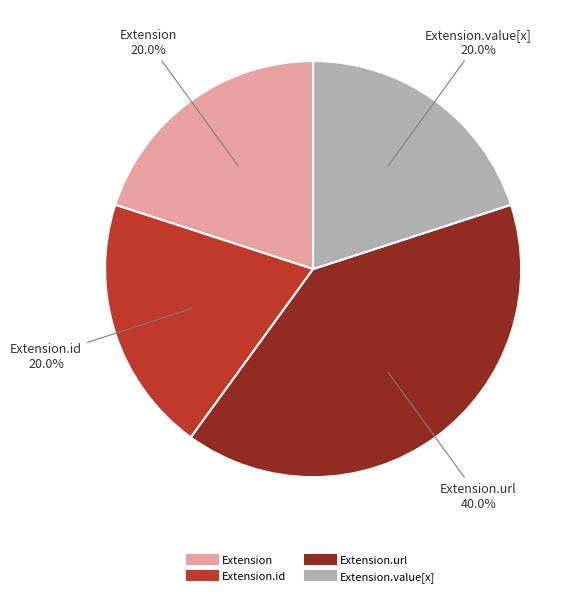

Does any single category account for the majority?

No